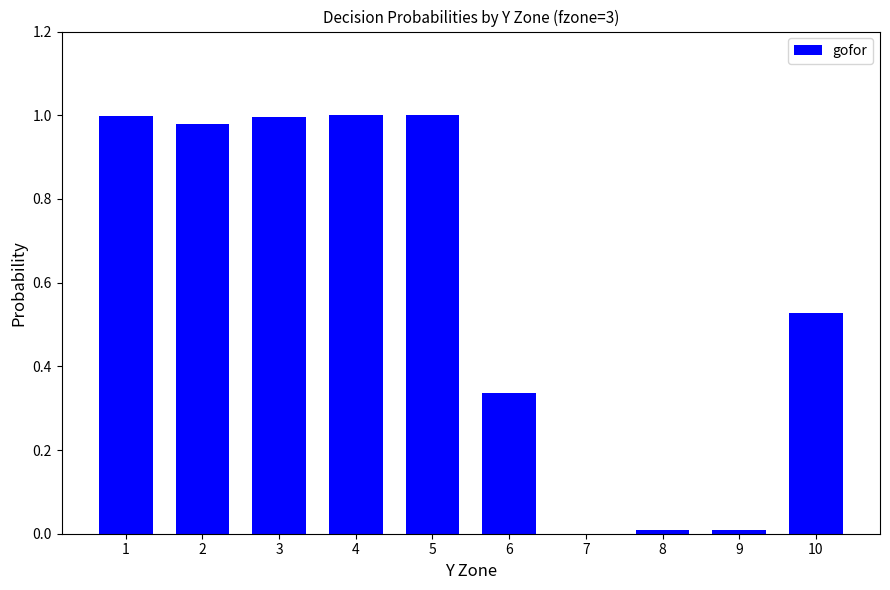

What is the sum of all values?

5.9